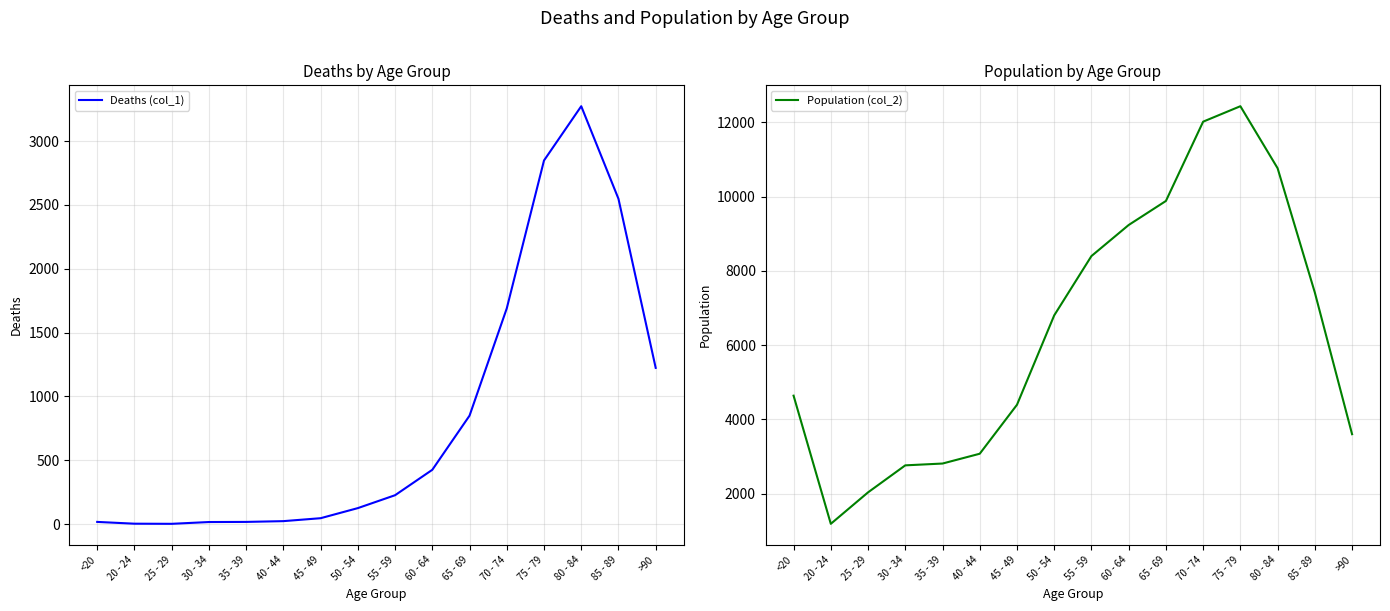

What is the maximum value for Population (col_2)?

12434